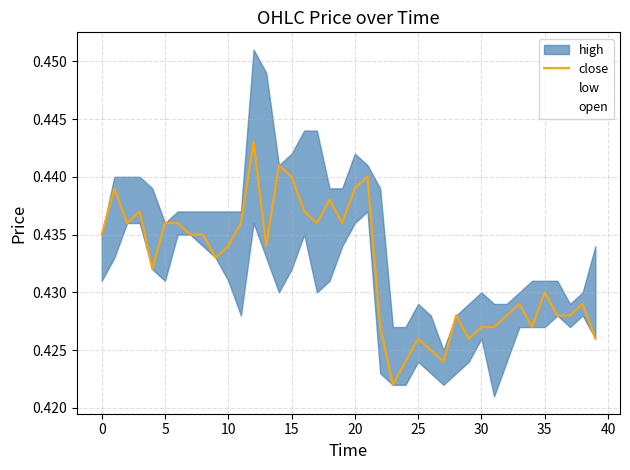

Does the chart display data point markers on the line(s)?

No